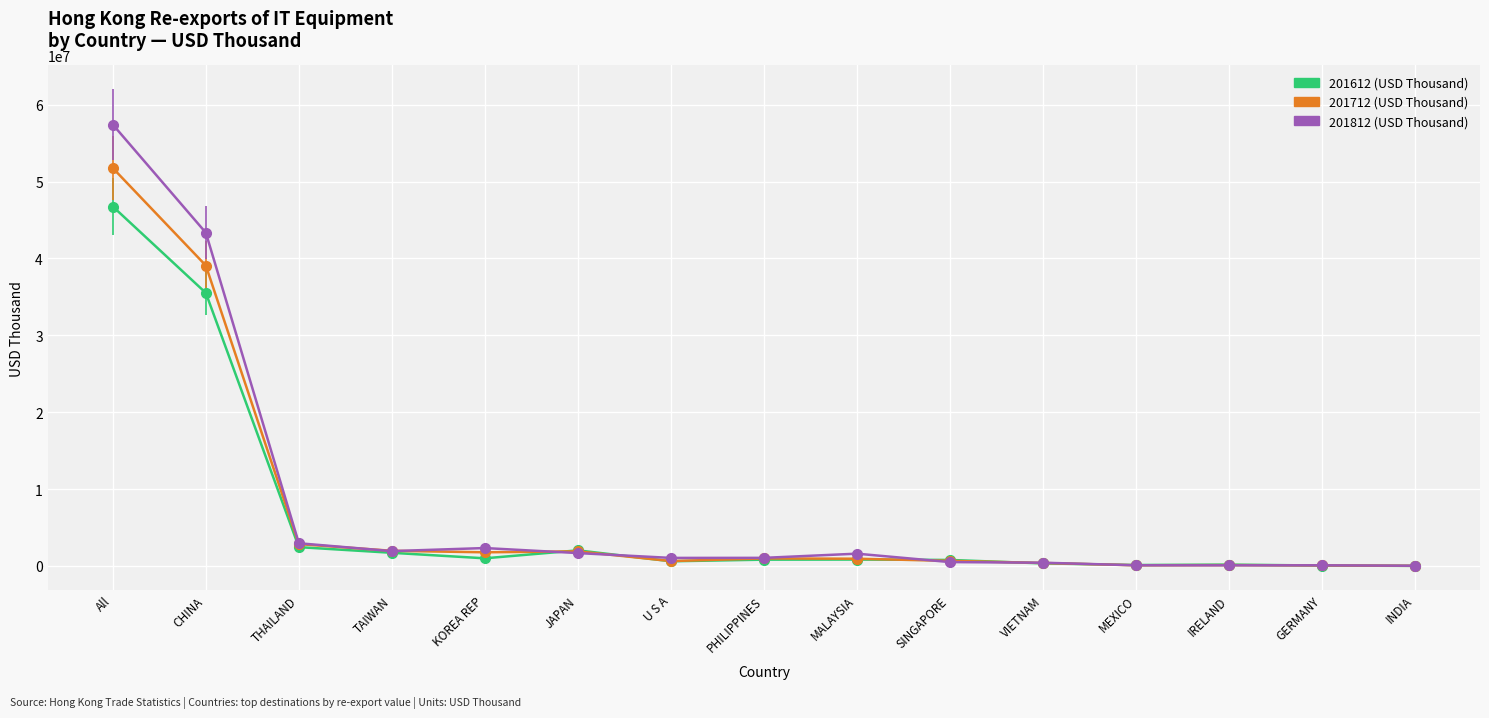

Which series has the largest range (max minus min)?

201812 (USD Thousand)